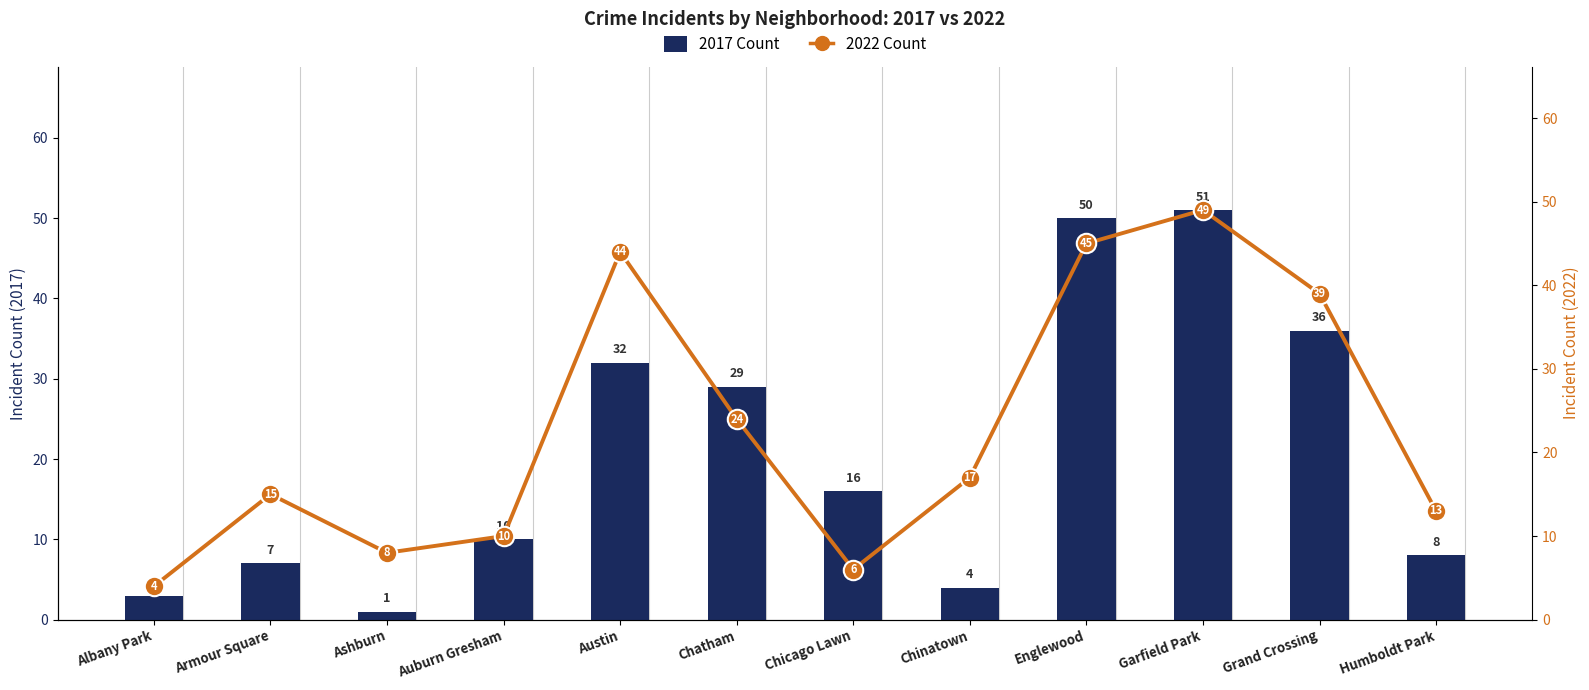

At which label does 2022 (Line) first exceed 17?

Austin